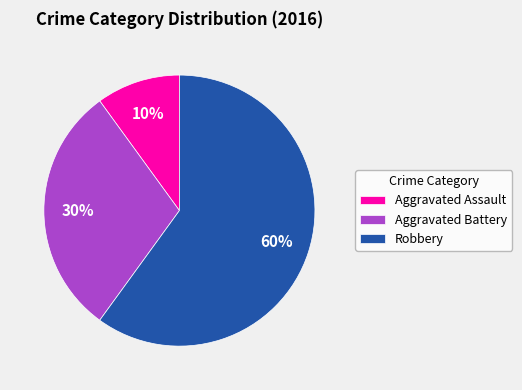

What is the largest slice in the pie chart?

Robbery